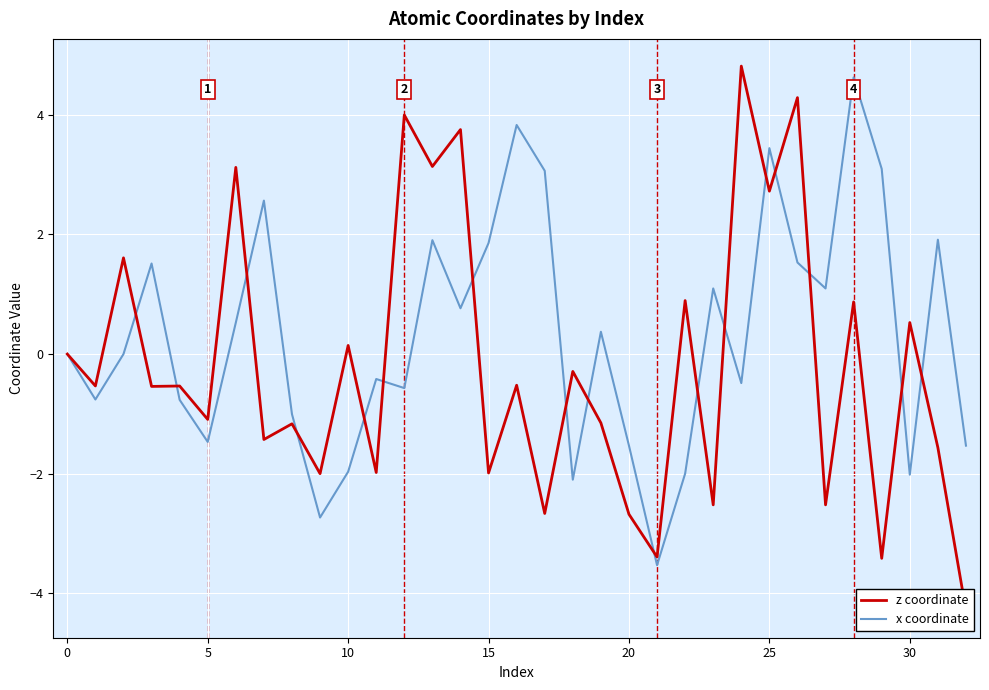

How many data points in x coordinate are less than 0?

15